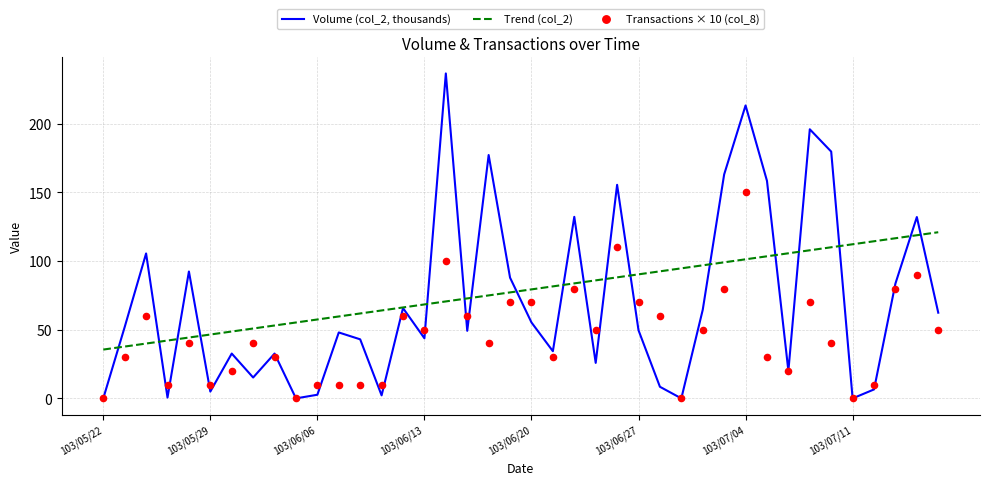

What is the total value across all series at 12?

114.8